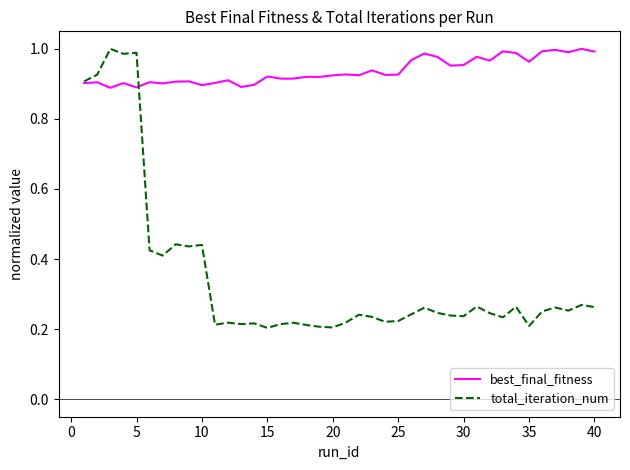

Which series has the largest total across all categories?

best_final_fitness